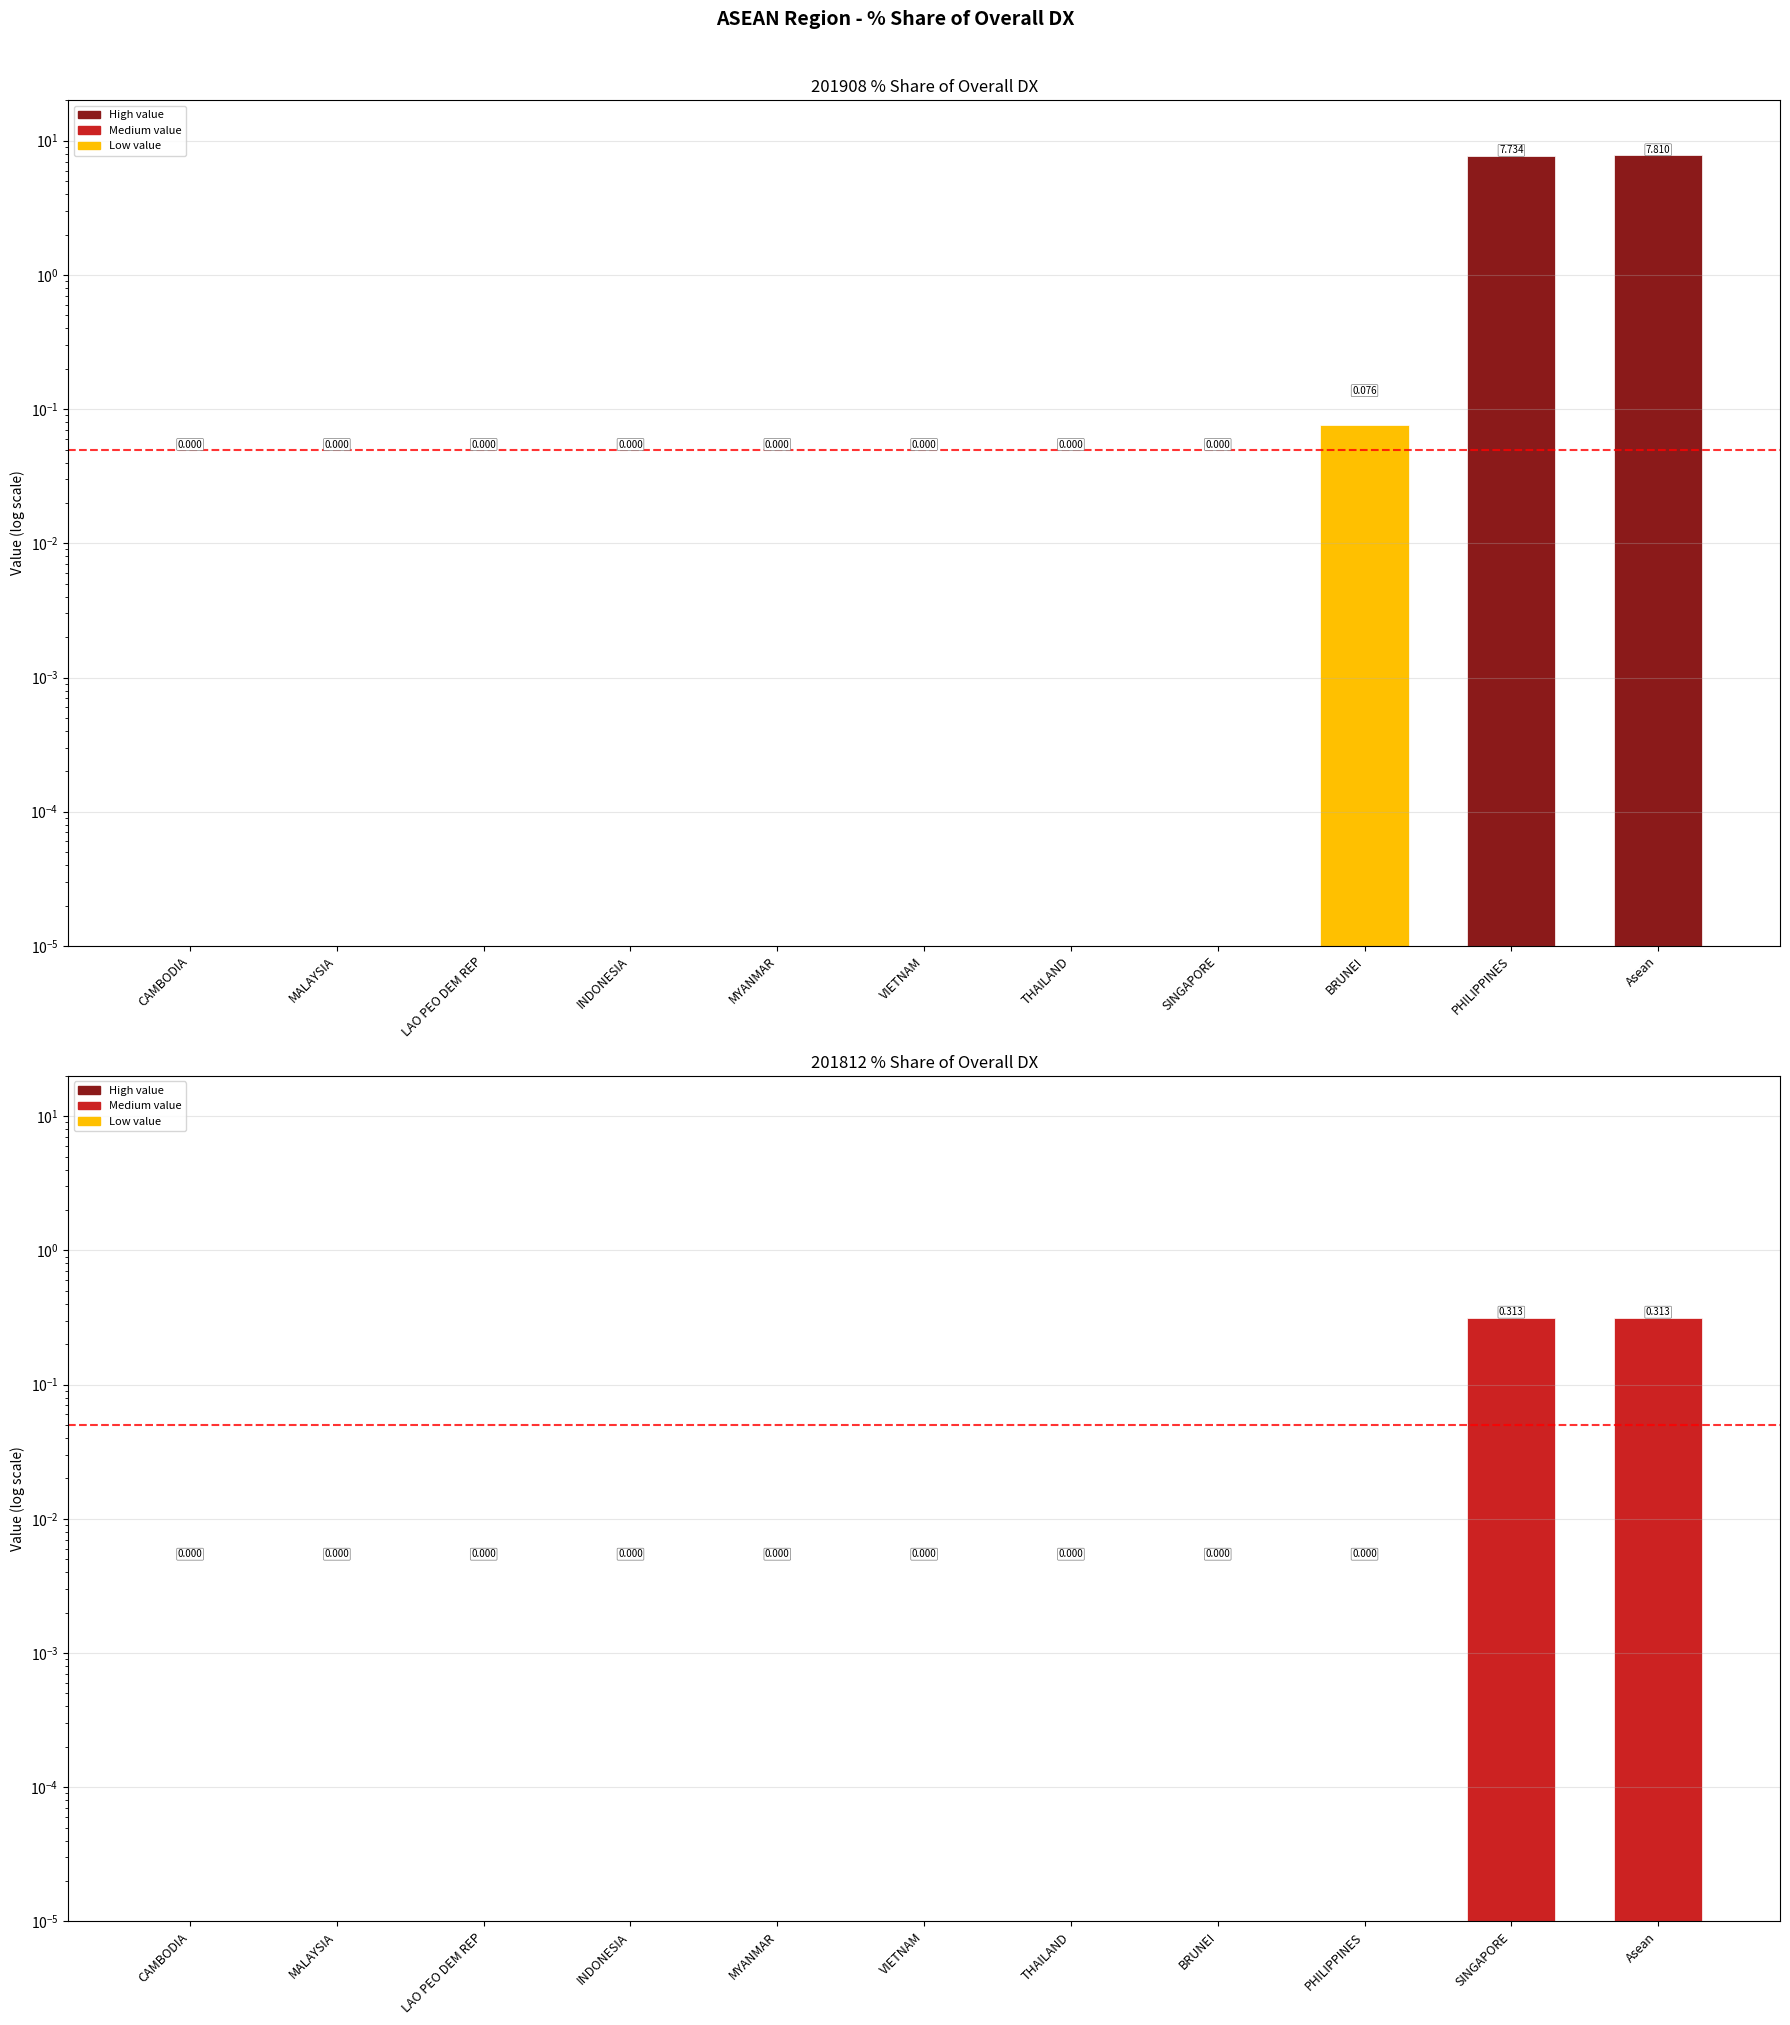

Reading left to right, extract all data points from this chart.

201908_% Share of overall DX: 0.0	0.0	0.0	0.0	0.0	0.0	0.0	0.0	0.1	7.7	7.8
201812_% Share of overall DX: 0.0	0.0	0.0	0.0	0.0	0.0	0.0	0.0	0.0	0.3	0.3